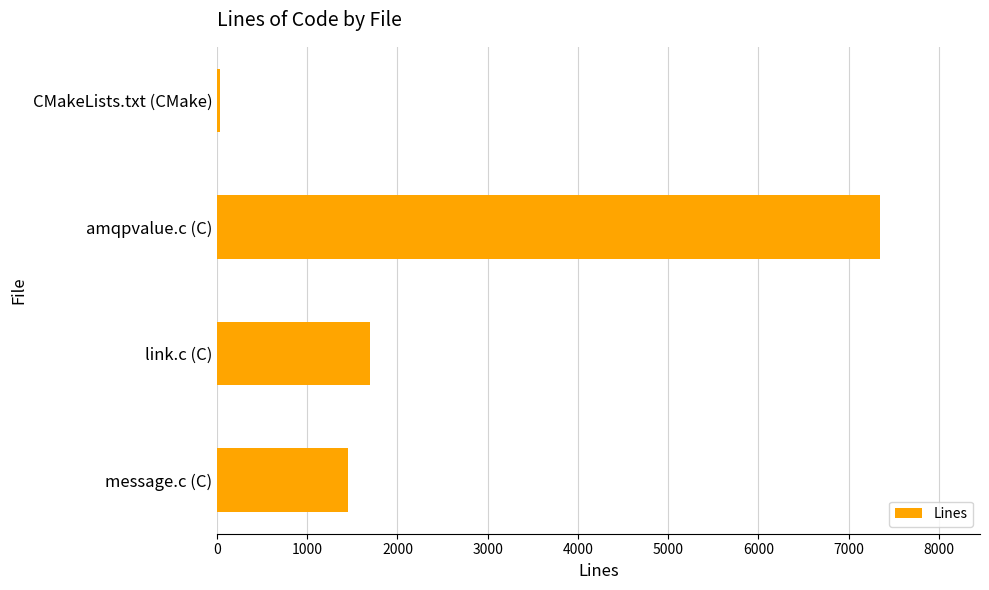

Reading top to bottom, extract all data points from this chart.

32	7354	1692	1450